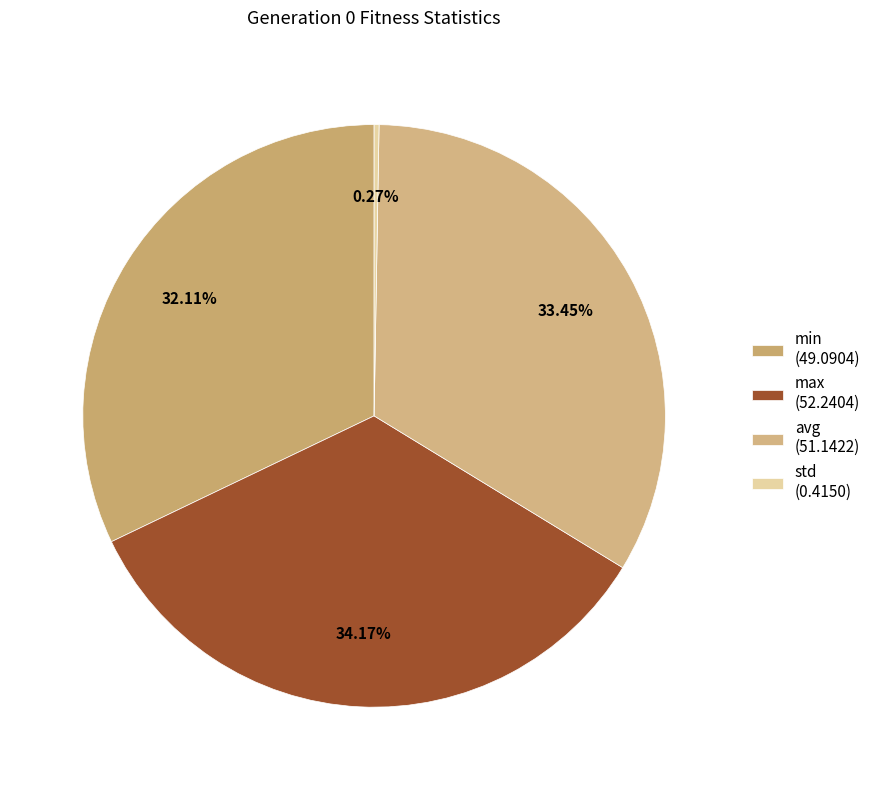

The avg slice represents 33% of the pie. True or false?

True